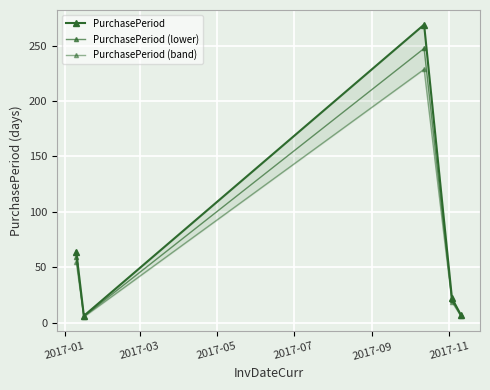

How many categories are shown in the chart?

5